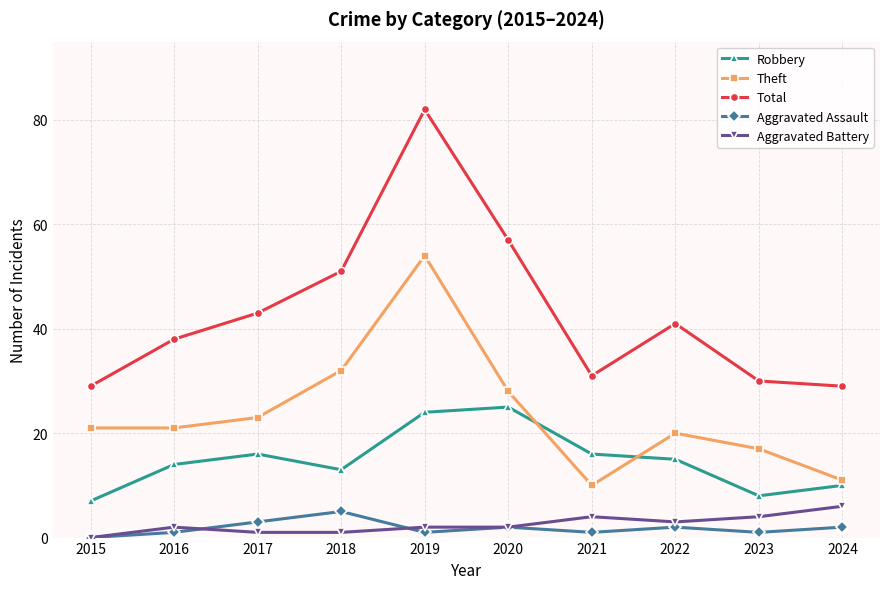

True or false: Robbery has a value of 10 at 2022.

False